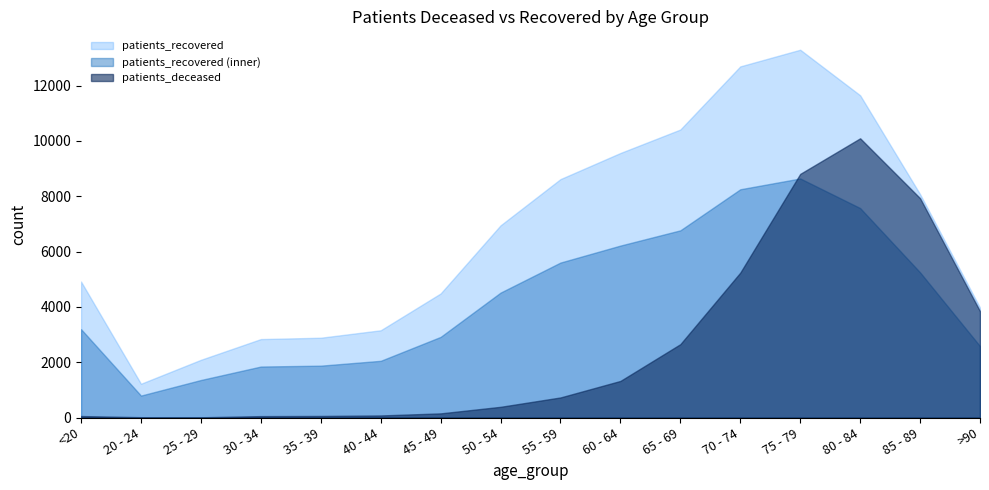

At which category does patients_deceased reach its first local peak?

80 - 84